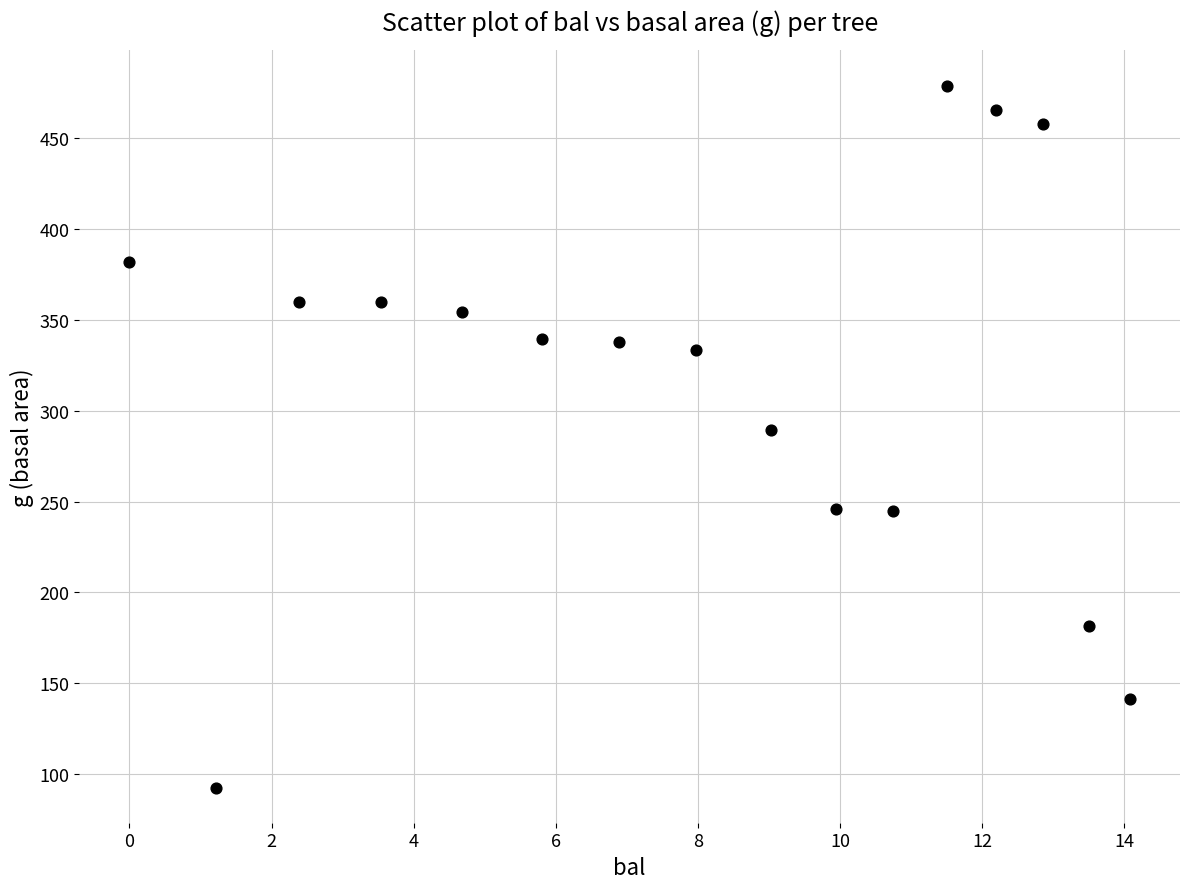

What is the range of X values (max minus min)?

14.1